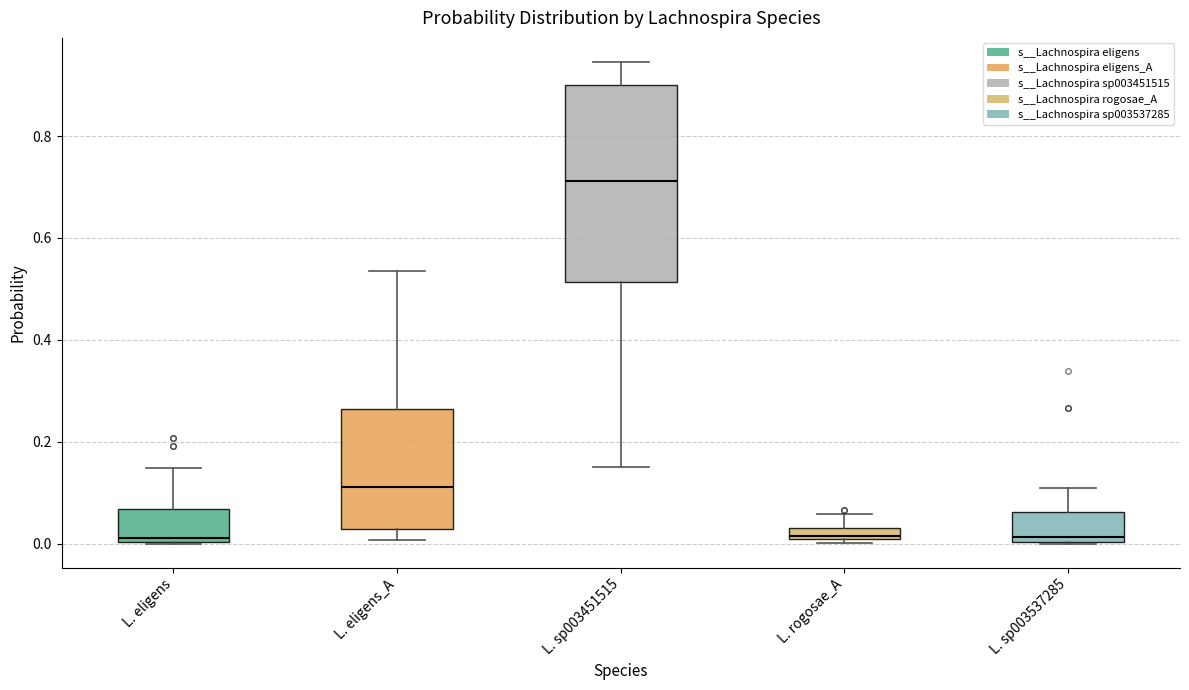

Which box is the tallest, from its lower edge to its upper edge?

L. sp003451515